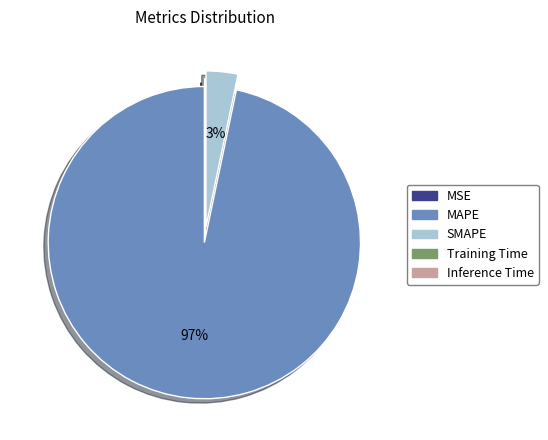

What is the largest slice in the pie chart?

MAPE